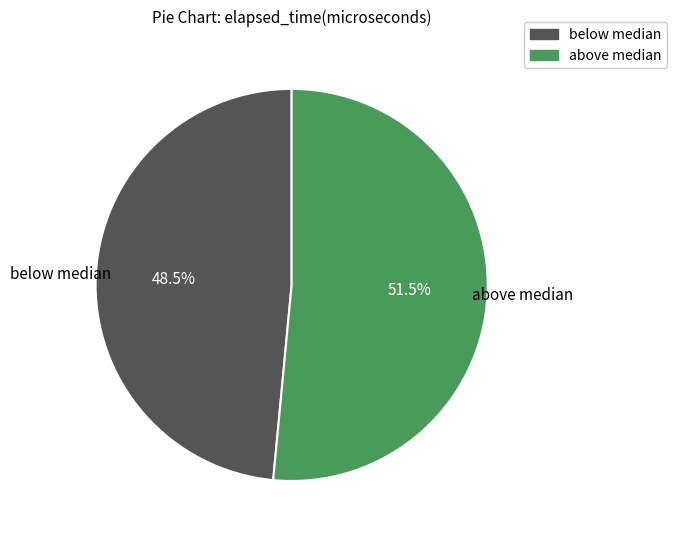

Does any single category account for the majority?

Yes